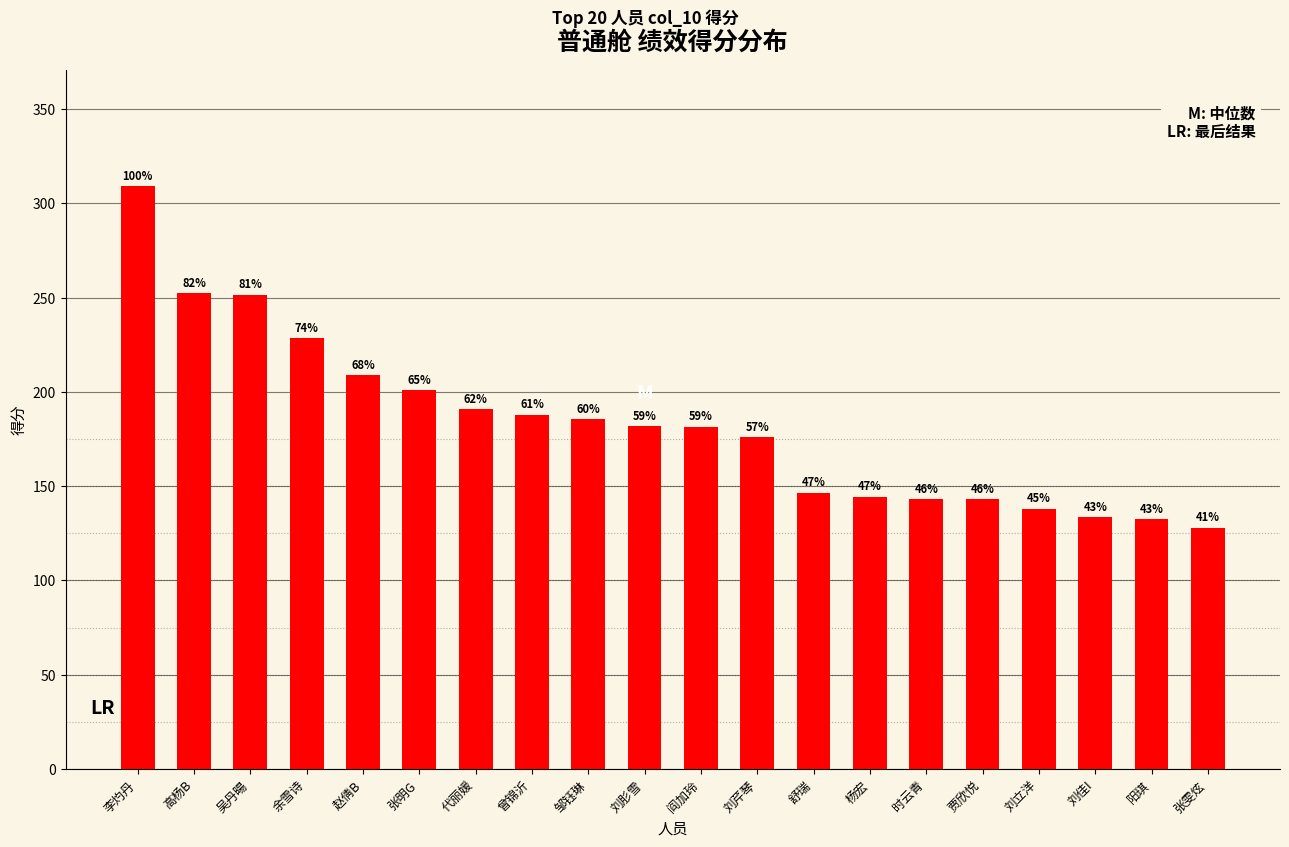

At which label does the data first exceed 182?

李灼丹